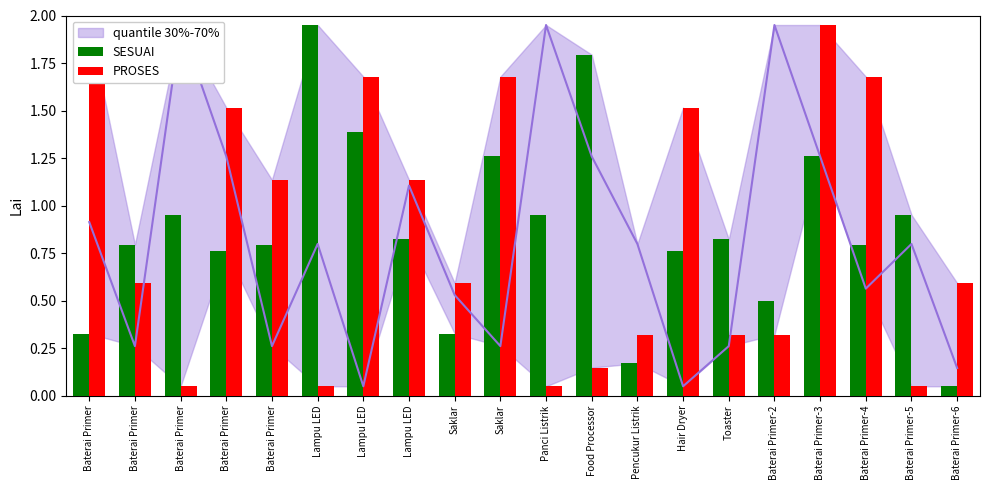

Between Baterai Primer and Baterai Primer-5, which series saw the biggest shift?

PROSES